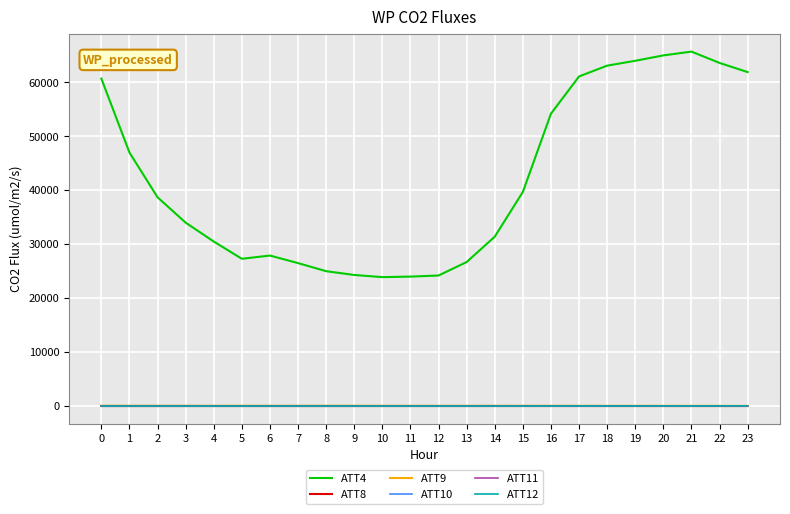

How many lines are shown in the chart?

6